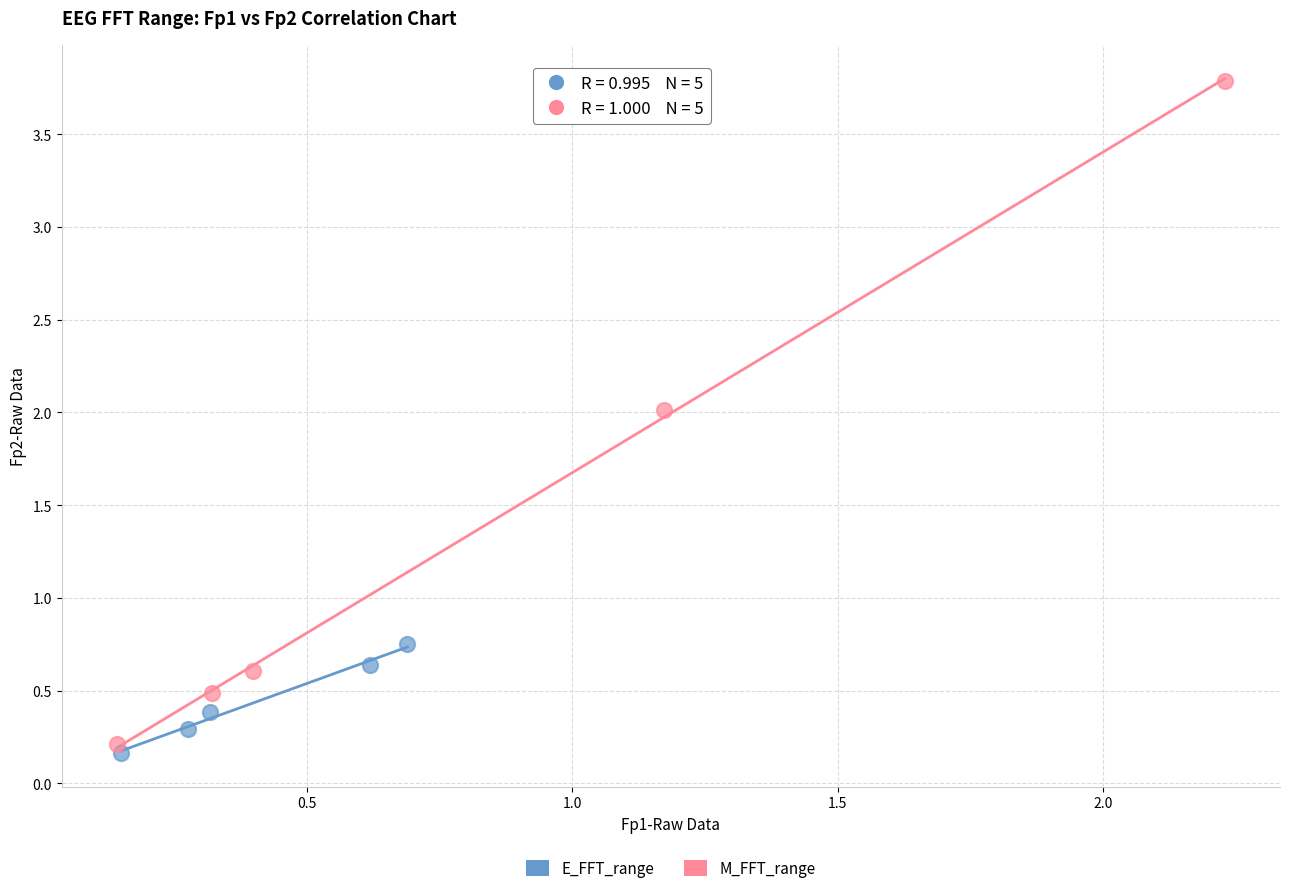

Which series reaches the maximum Y coordinate?

M_FFT_range